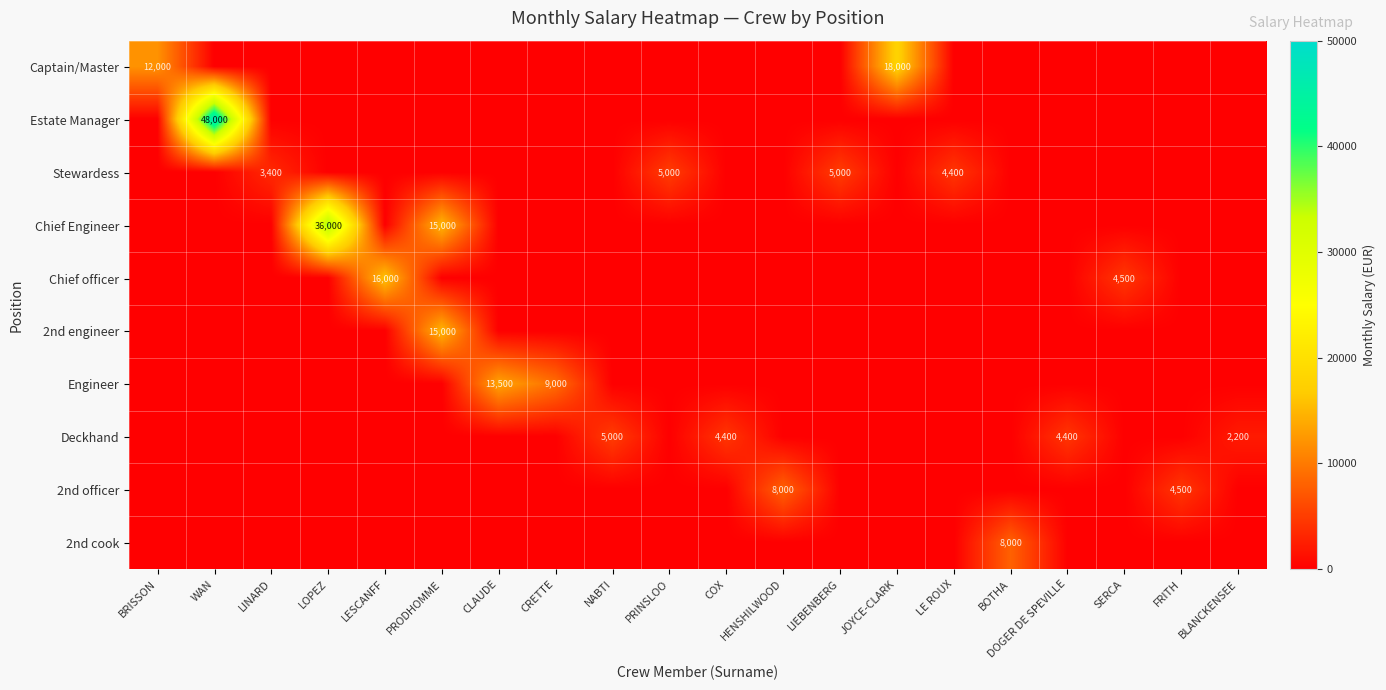

True or false: Captain/Master has a value of 18000 at JOYCE-CLARK.

True